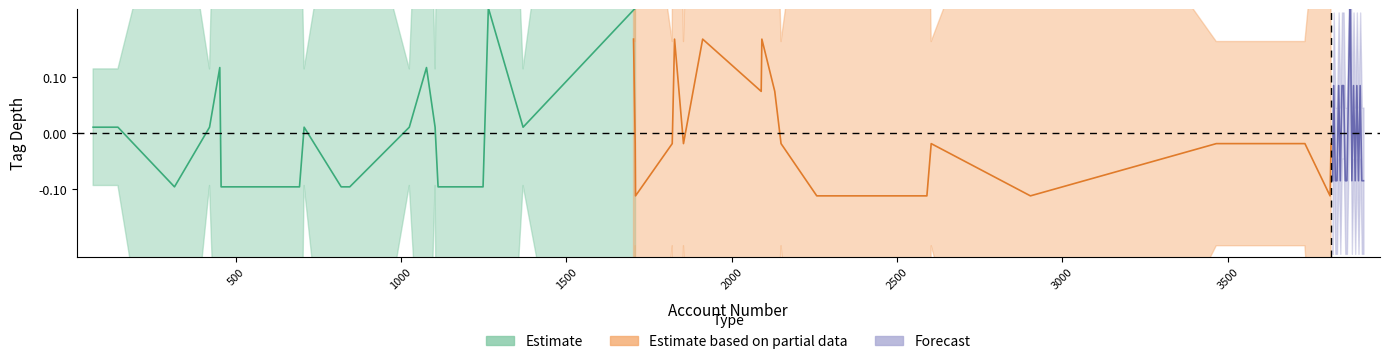

What is the minimum value for Estimate?

-0.1